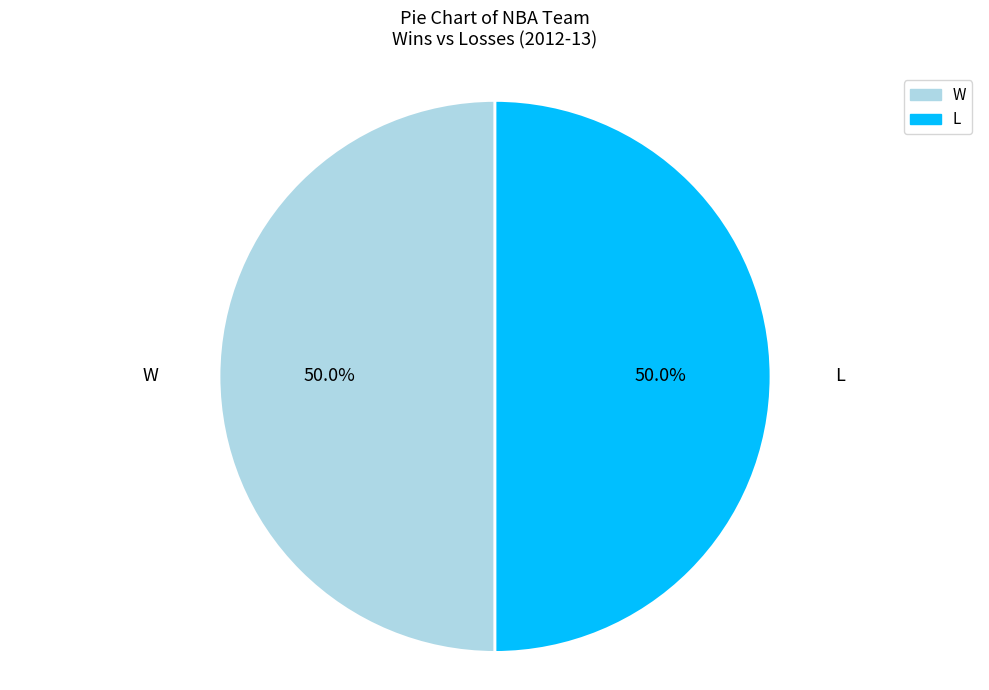

Approximately how many times larger is the value at L compared to W?

1.0